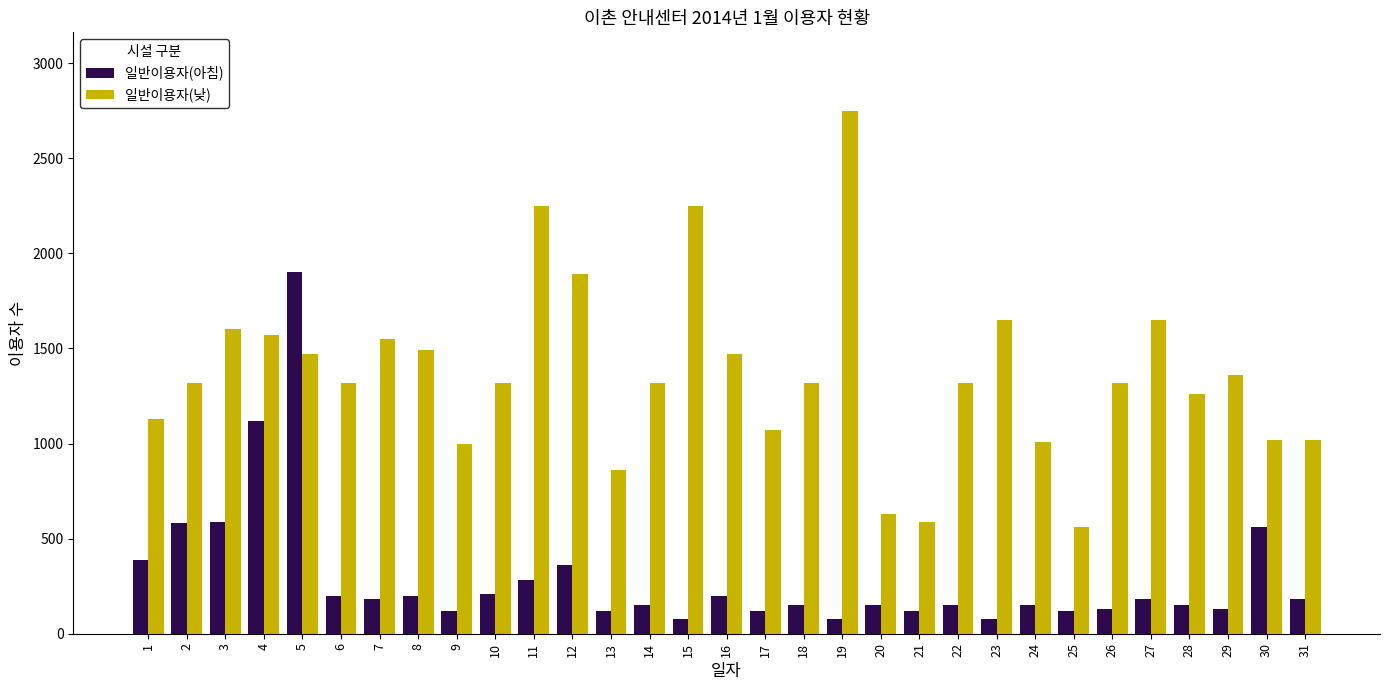

What is the difference between the maximum and second lowest values in the 일반이용자(낮) series?

2160